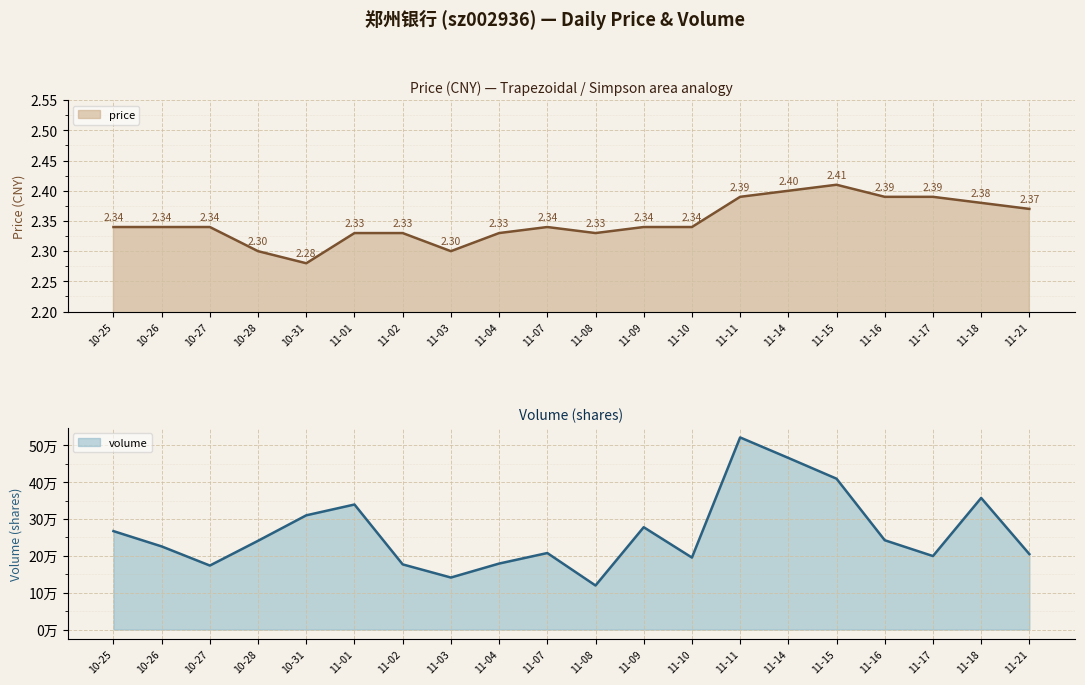

Which label corresponds to the smallest value in the chart?

10-31